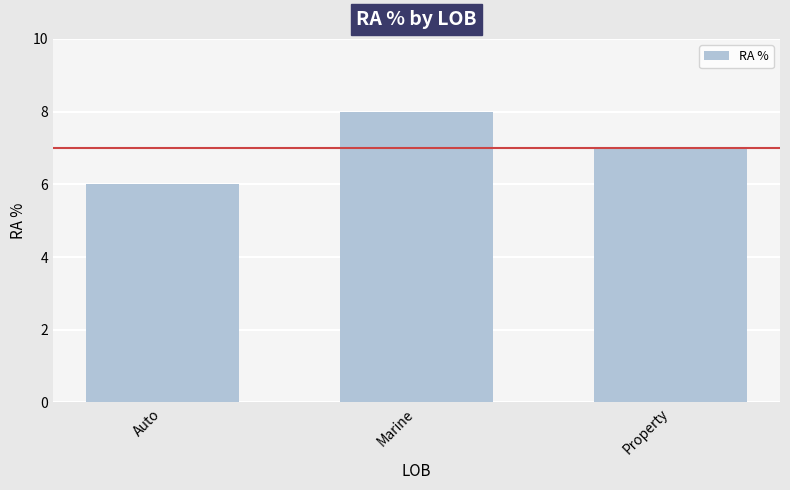

Which has a higher value, Auto or Marine?

Marine